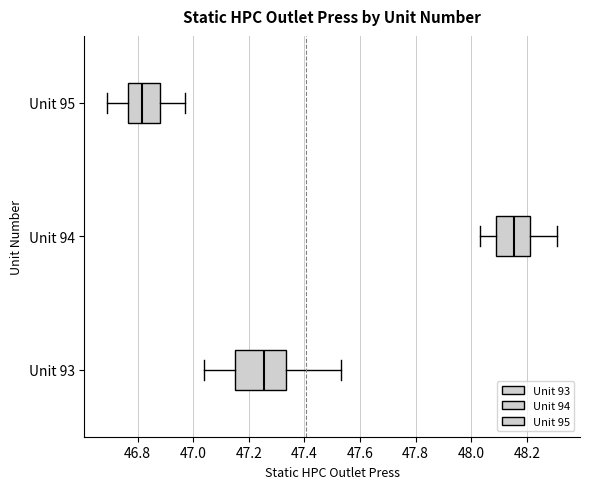

Where does the left whisker of the box for Unit 94 end on the x-axis? The values are not printed on the chart, so give them approximately, as read against the axis.

48.04